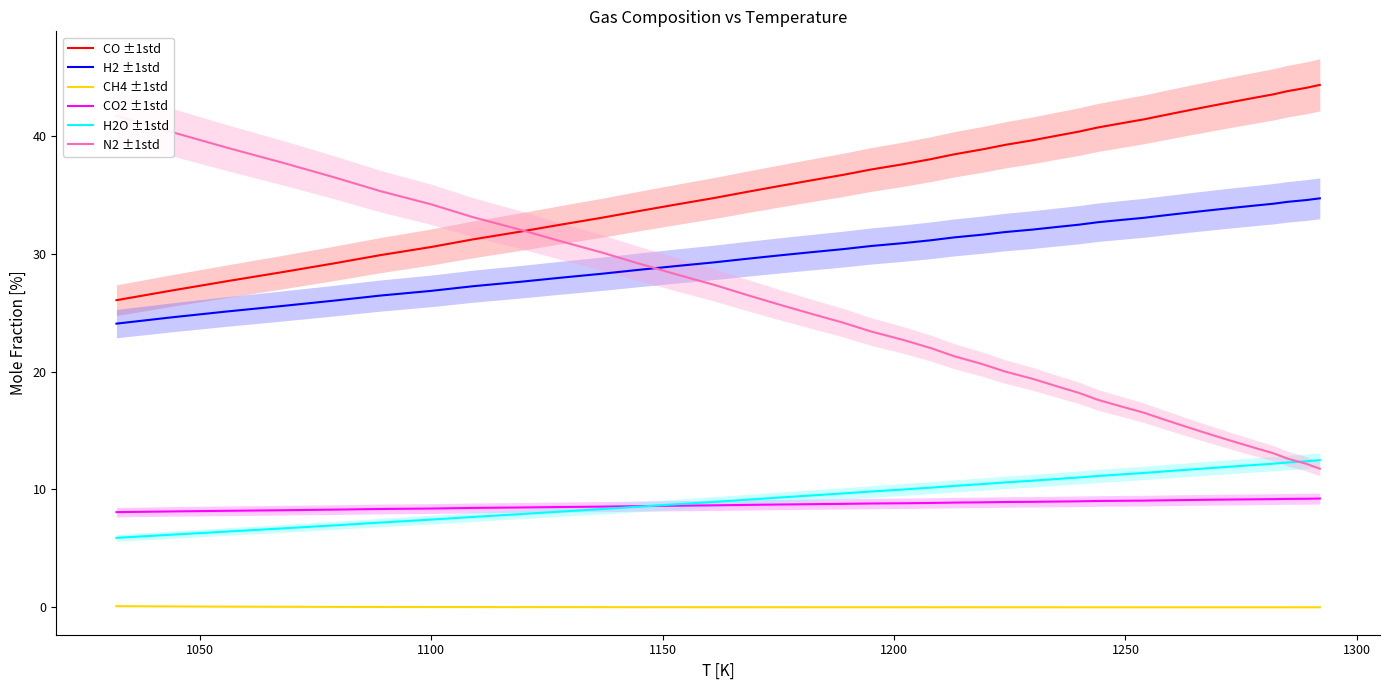

Reading left to right, extract all data points from this chart.

CO ±1std: 26.1	26.9	27.7	28.4	29.2	29.9	30.6	31.2	31.9	32.5	33.1	33.6	34.2	34.7	35.2	35.7	36.2	36.7	37.1	37.6	38.0	38.4	38.8	39.2	39.6	40.0	40.4	40.7	41.1	41.4	41.7	42.0	42.3	42.6	42.9	43.2	43.5	43.8	44.1	44.3
H2 ±1std: 24.1	24.6	25.1	25.6	26.0	26.4	26.8	27.2	27.6	28.0	28.3	28.6	29.0	29.3	29.6	29.8	30.1	30.4	30.6	30.9	31.1	31.4	31.6	31.8	32.0	32.3	32.5	32.7	32.9	33.0	33.2	33.4	33.6	33.8	33.9	34.1	34.2	34.4	34.5	34.7
CH4 ±1std: 0.1	0.1	0.1	0.0	0.0	0.0	0.0	0.0	0.0	0.0	0.0	0.0	0.0	0.0	0.0	0.0	0.0	0.0	0.0	0.0	0.0	0.0	0.0	0.0	0.0	0.0	0.0	0.0	0.0	0.0	0.0	0.0	0.0	0.0	0.0	0.0	0.0	0.0	0.0	0.0
CO2 ±1std: 8.1	8.1	8.2	8.2	8.3	8.3	8.4	8.4	8.5	8.5	8.5	8.6	8.6	8.7	8.7	8.7	8.7	8.8	8.8	8.8	8.9	8.9	8.9	8.9	8.9	9.0	9.0	9.0	9.0	9.1	9.1	9.1	9.1	9.1	9.1	9.2	9.2	9.2	9.2	9.2
H2O ±1std: 5.9	6.2	6.4	6.7	6.9	7.2	7.4	7.7	7.9	8.1	8.3	8.5	8.7	8.9	9.1	9.3	9.5	9.7	9.8	10.0	10.2	10.3	10.5	10.6	10.7	10.9	11.0	11.1	11.3	11.4	11.5	11.6	11.7	11.9	12.0	12.1	12.2	12.3	12.4	12.5
N2 ±1std: 41.7	40.3	39.0	37.7	36.5	35.3	34.2	33.1	32.1	31.1	30.1	29.1	28.2	27.4	26.5	25.7	24.9	24.1	23.4	22.7	22.0	21.3	20.6	20.0	19.4	18.8	18.2	17.6	17.1	16.5	16.0	15.5	15.0	14.5	14.0	13.5	13.1	12.6	12.2	11.8